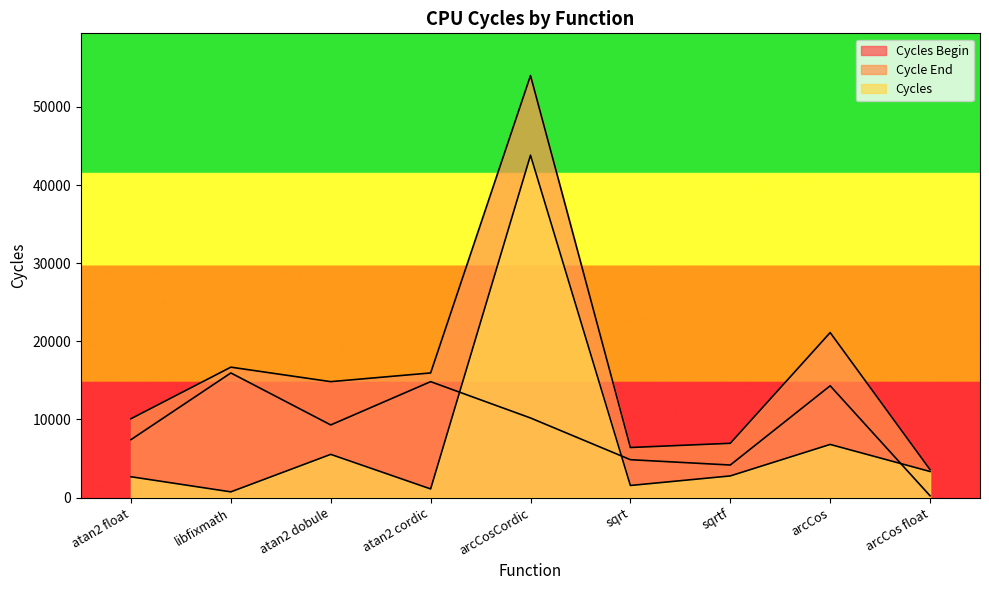

Is it true that Cycles equals 9152 at atan2 dobule?

False